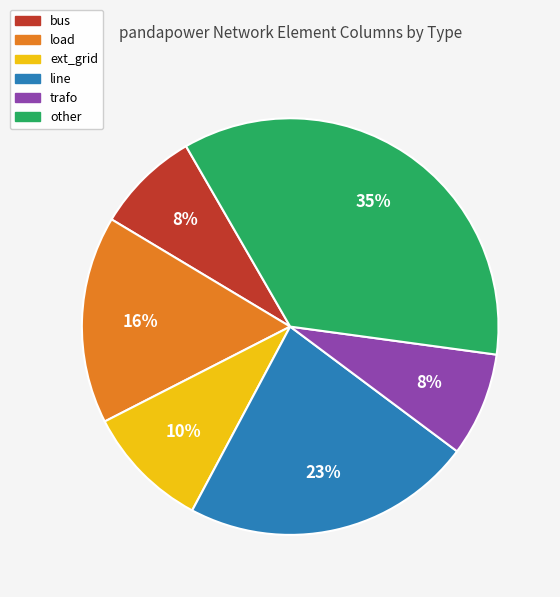

Which has a higher value, ext_grid or other?

other